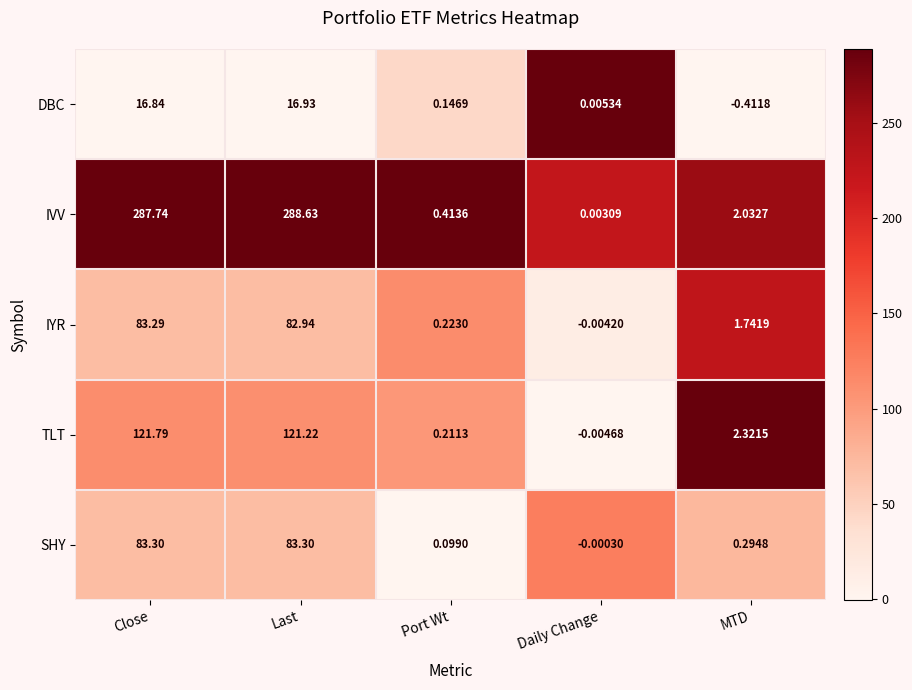

Which category has the lowest value across all series?

MTD